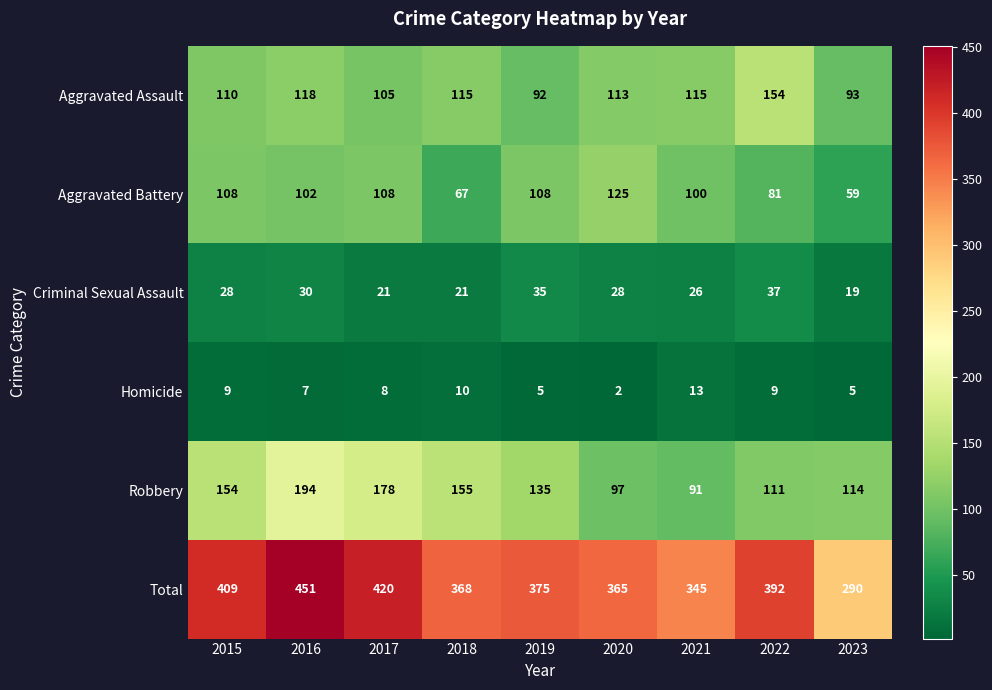

Rank the series by their maximum value, from lowest to highest.

Homicide, Criminal Sexual Assault, Aggravated Battery, Aggravated Assault, Robbery, Total